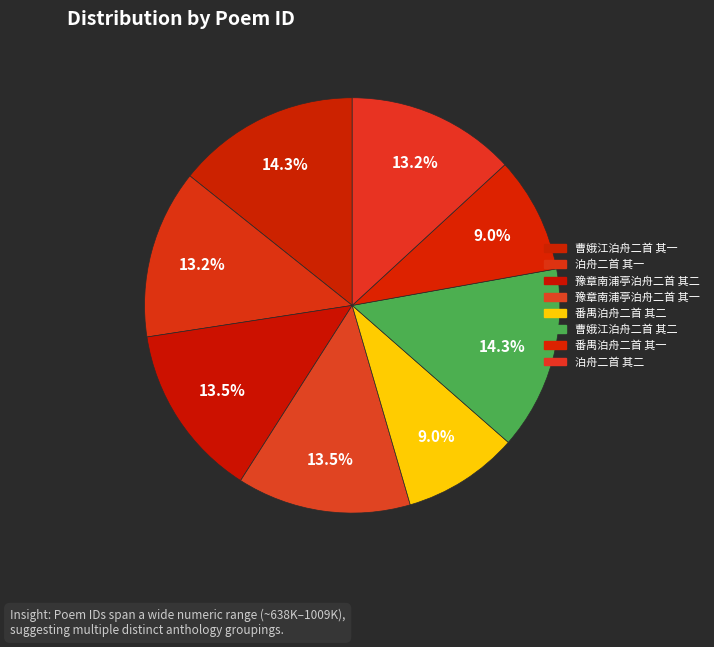

Does 豫章南浦亭泊舟二首 其一 account for over 50% of the chart?

No